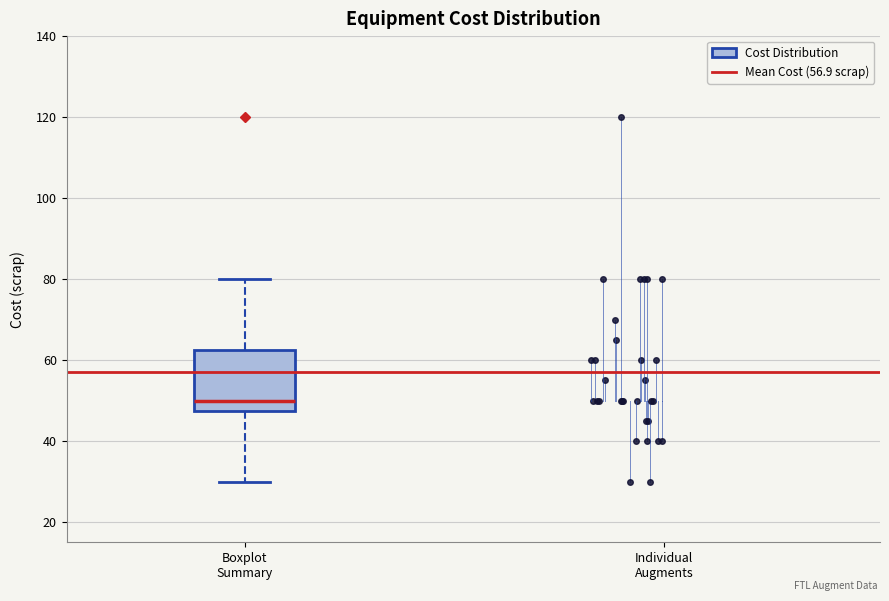

Where does the upper whisker of the box for Boxplot Summary end on the y-axis? The values are not printed on the chart, so give them approximately, as read against the axis.

80